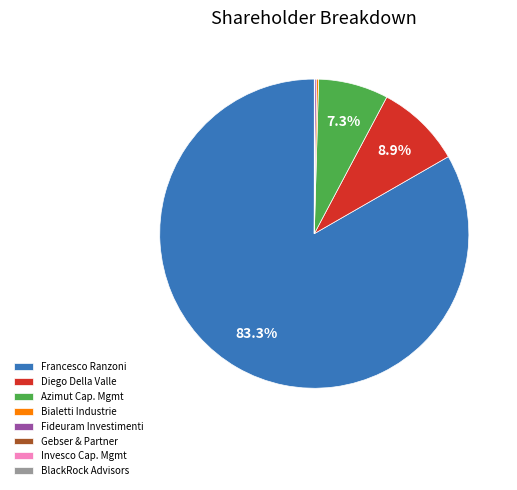

Between Diego Della Valle and Francesco Ranzoni, which is larger?

Francesco Ranzoni